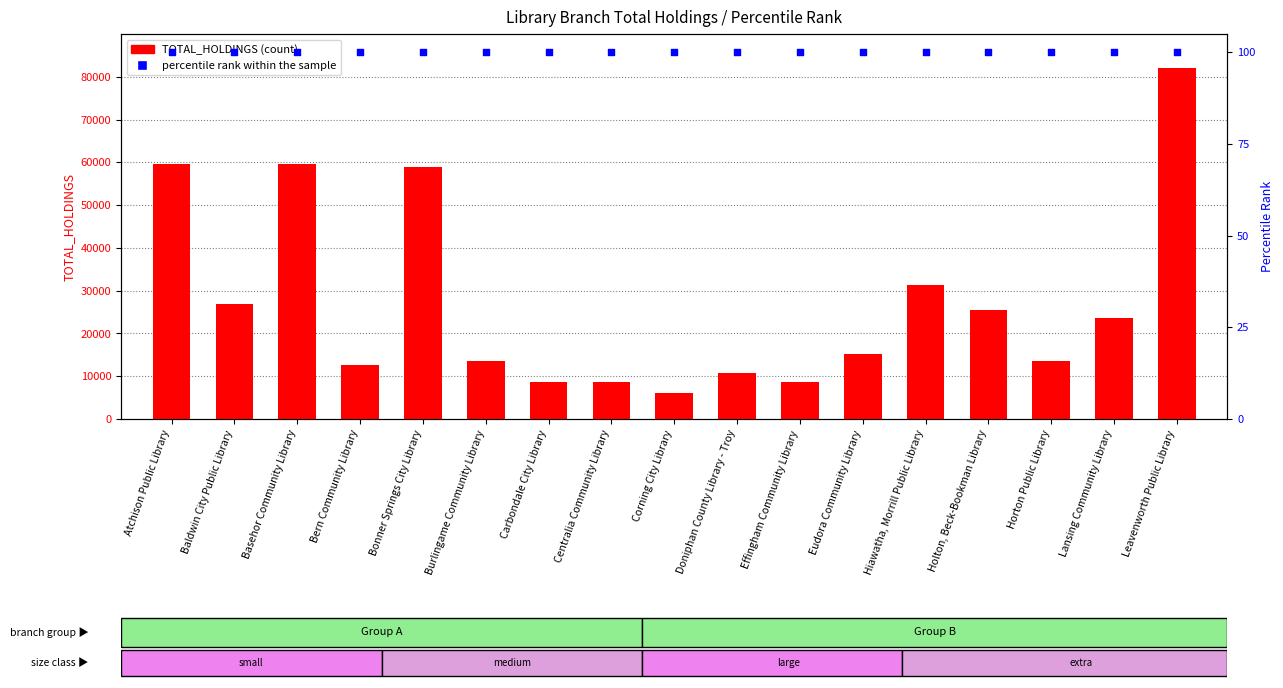

At how many categories does at least one series exceed 23053?

8